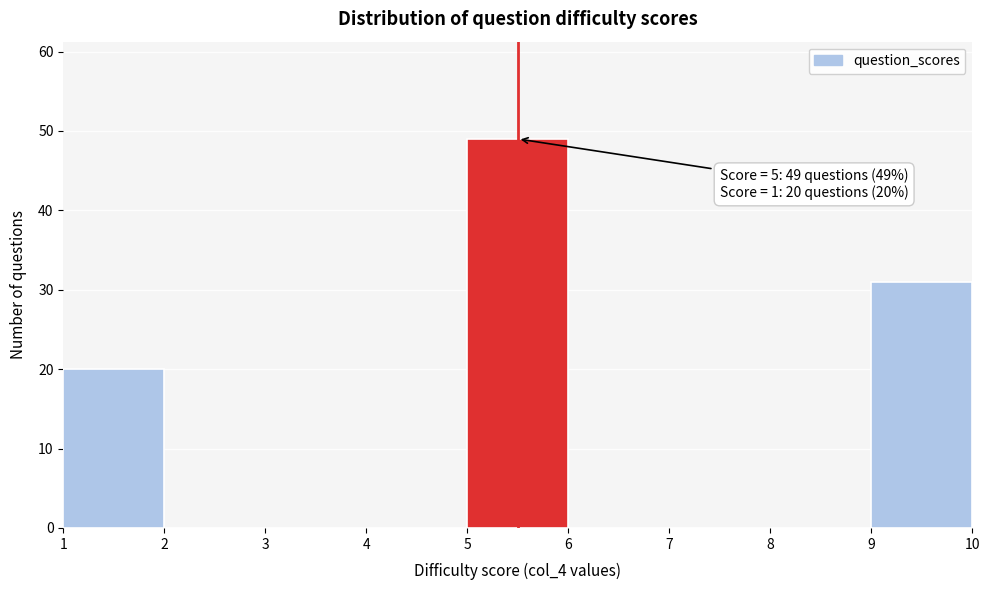

Which range on the x-axis has the tallest bar?

5 to 6